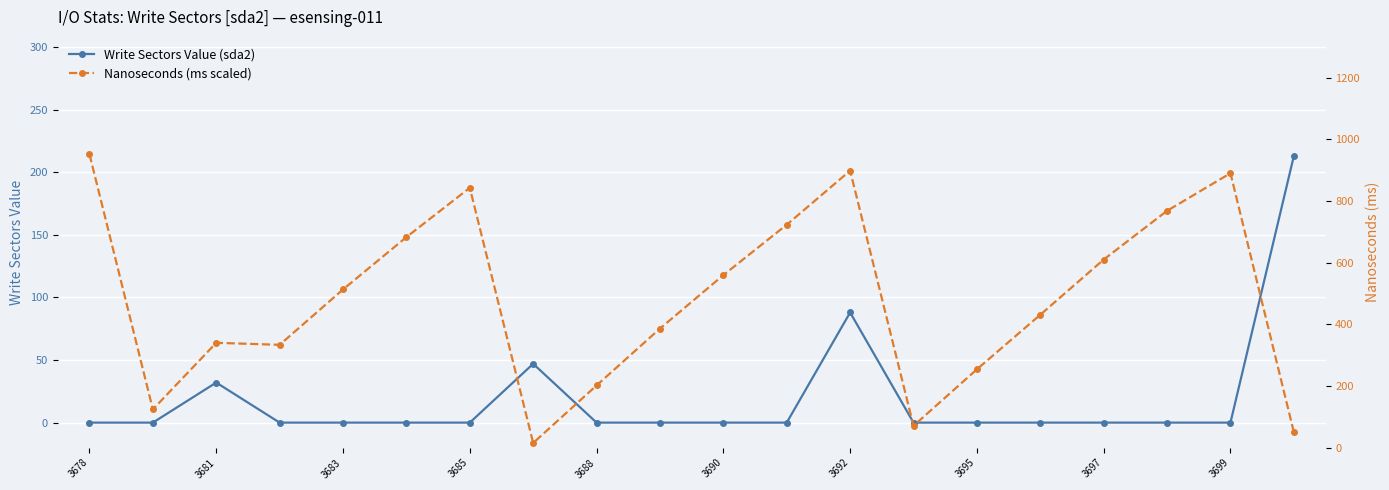

Which series ends up on top after the final intersection of Nanoseconds (ms scaled) and Write Sectors Value (sda2)?

Write Sectors Value (sda2)